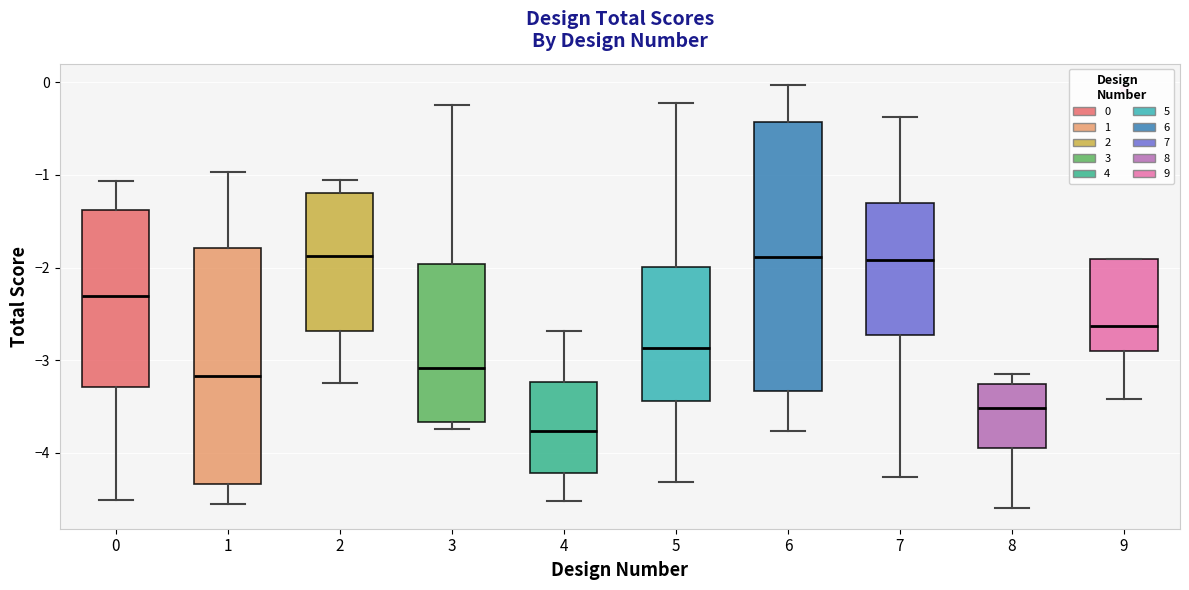

Comparing the boxes themselves (not the whiskers), which one is the tallest?

6